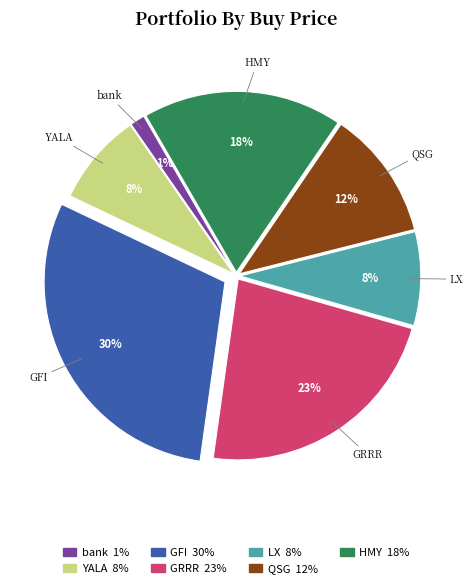

Approximately how many times larger is the value at LX compared to YALA?

1.0